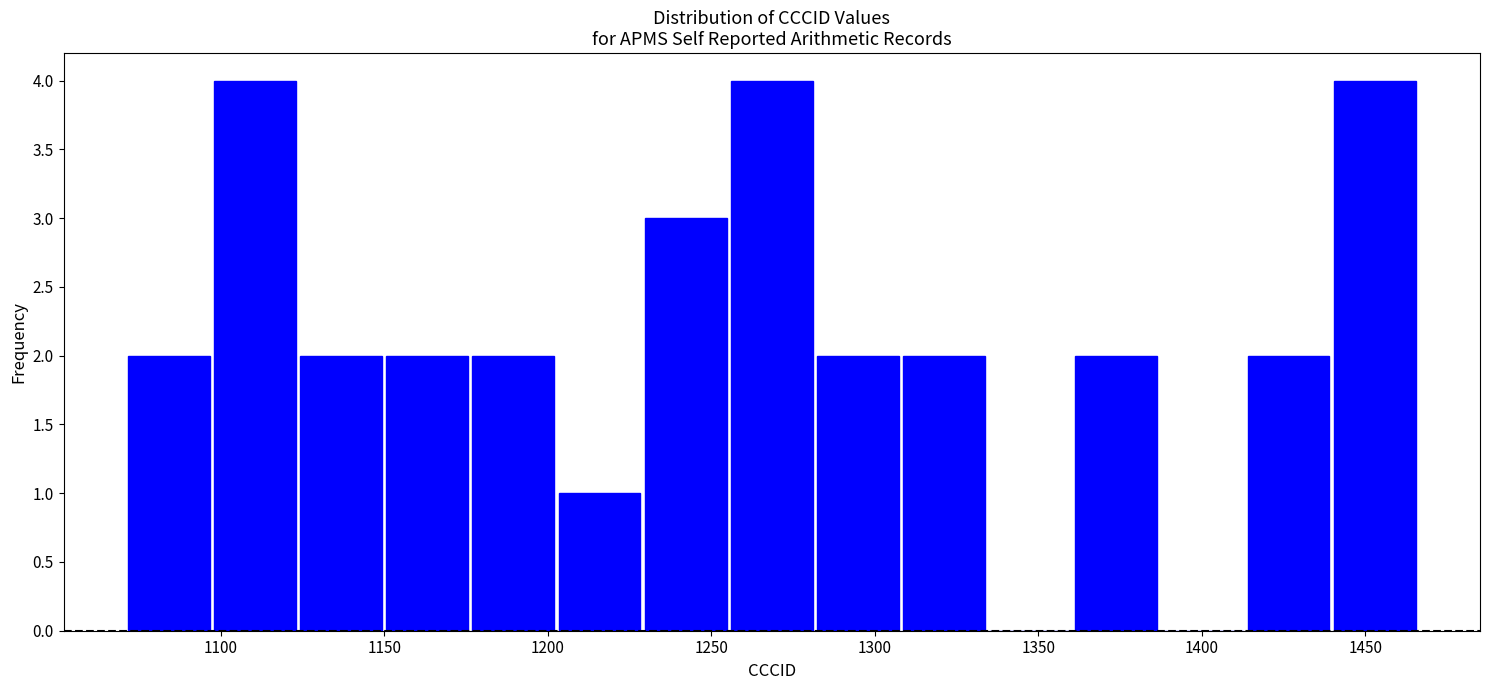

Reading left to right, transcribe this chart: for each bar, give the range it covers on the x-axis and its height. Neither the bar edges nor the heights are printed on the chart, so give them approximately, as read against the axes.

1070 to 1095: 2
1095 to 1125: 4
1125 to 1150: 2
1150 to 1175: 2
1175 to 1205: 2
1205 to 1230: 1
1230 to 1255: 3
1255 to 1280: 4
1280 to 1310: 2
1310 to 1335: 2
1335 to 1360: 0
1360 to 1385: 2
1385 to 1415: 0
1415 to 1440: 2
1440 to 1465: 4